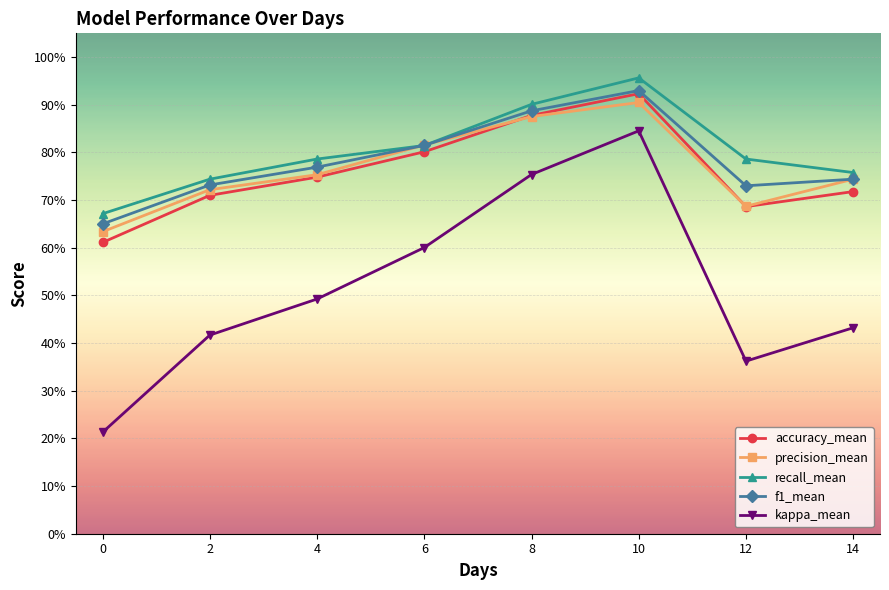

At 2, list the series in order from largest to smallest.

recall_mean, f1_mean, precision_mean, accuracy_mean, kappa_mean